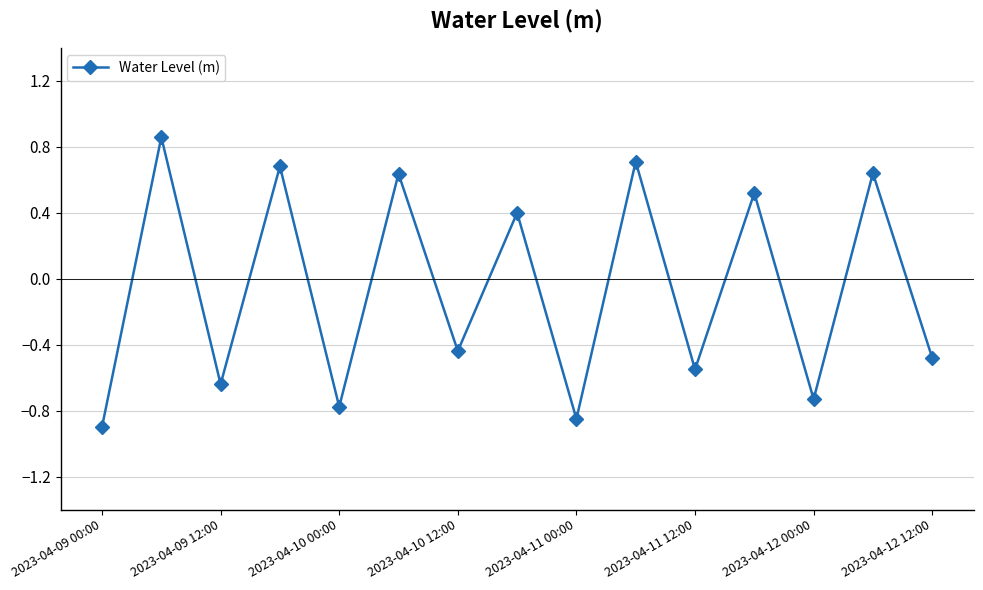

True or false: the data has more than 2 interior local peaks.

True